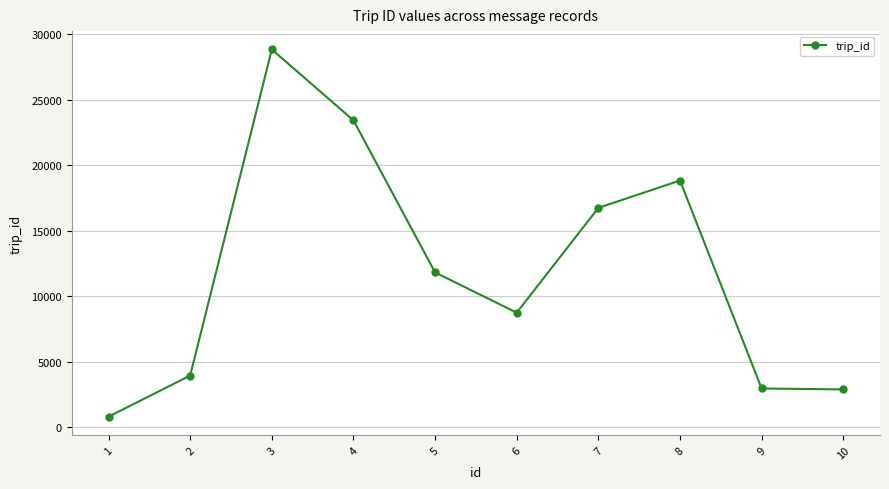

What is the value of the 10th point from the left?

2872